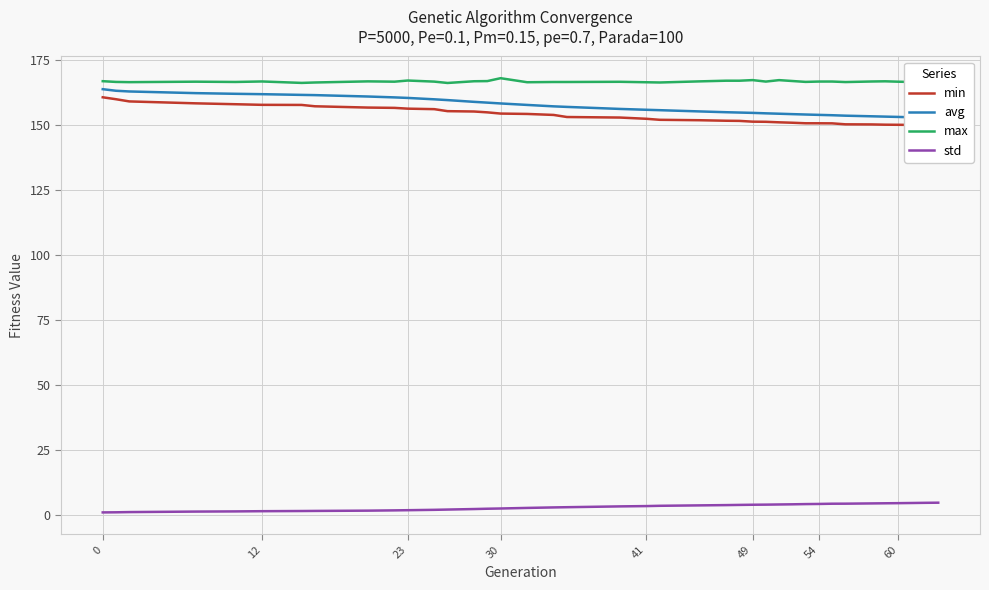

Is it true that std equals 4.5 at 60?

True